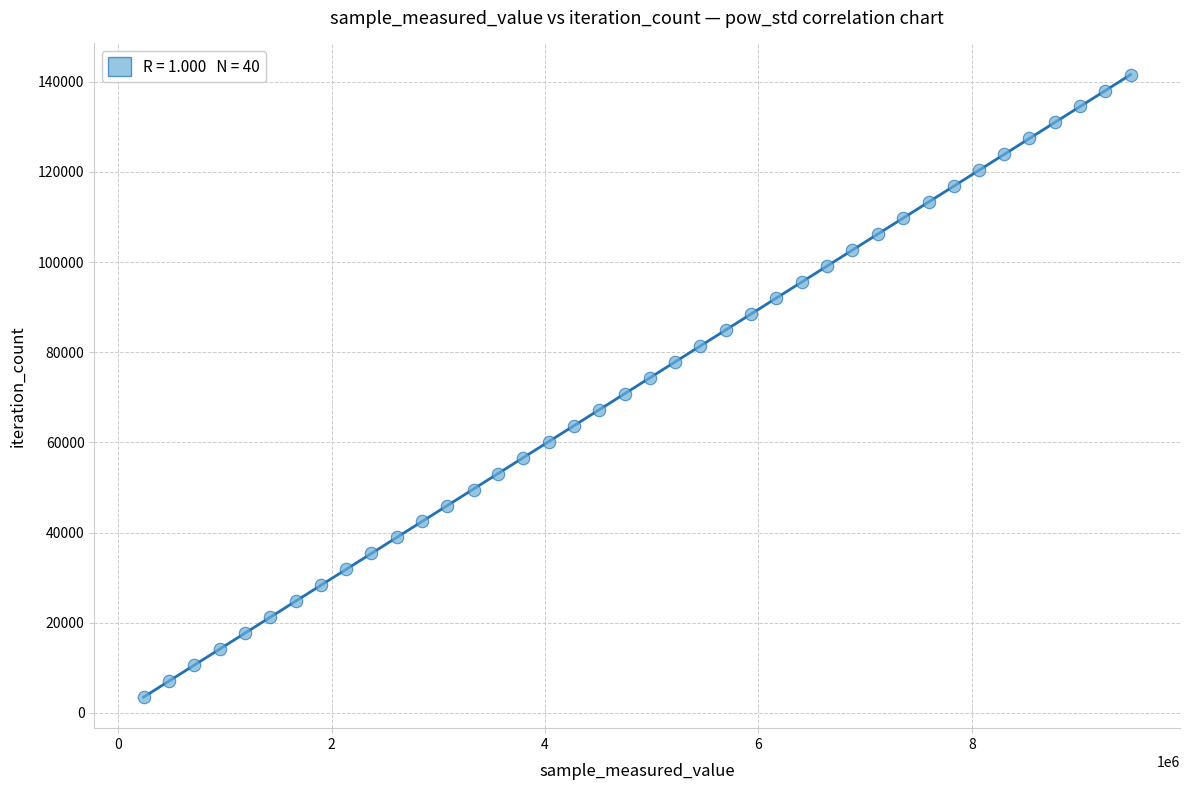

What is the range of X values (max minus min)?

9250020